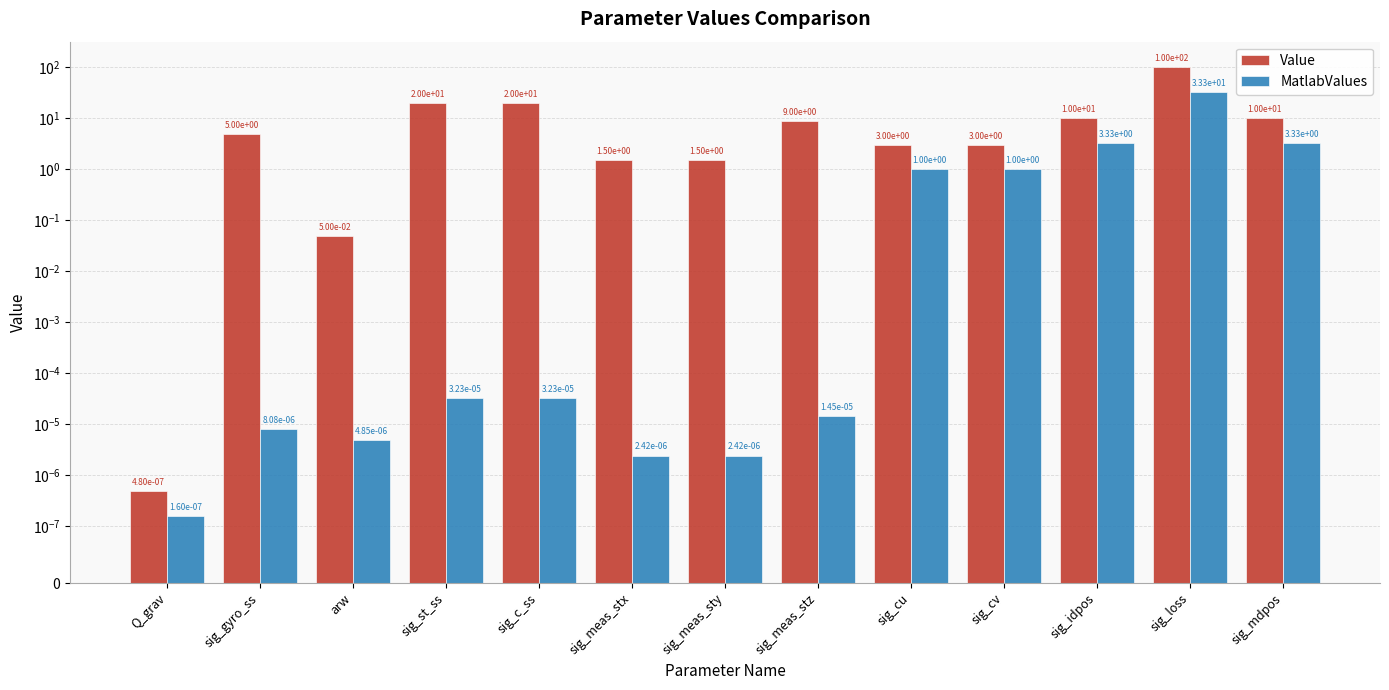

What position from the left is sig_cu?

9